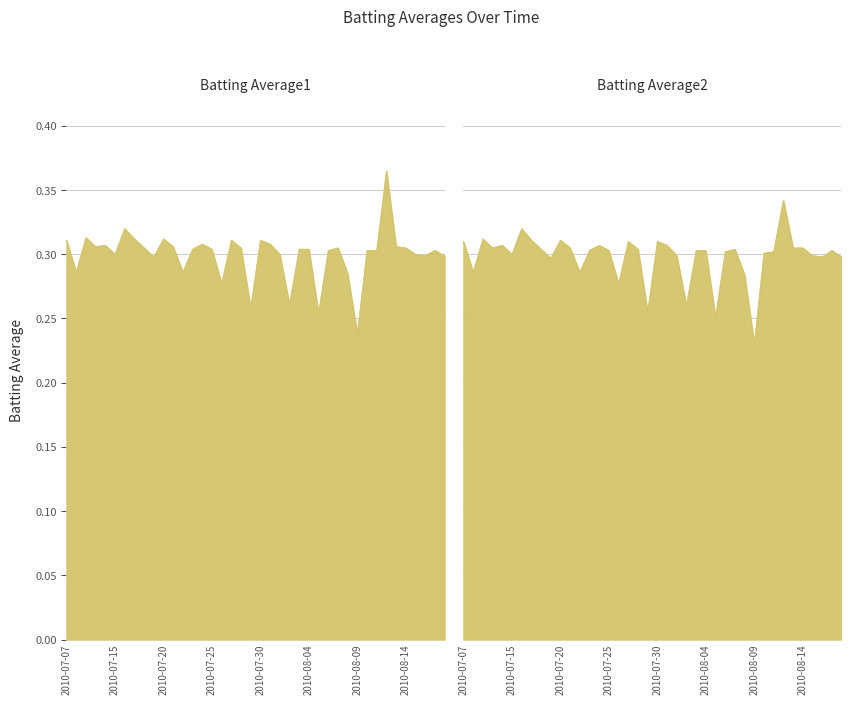

Reading left to right, extract all data points from this chart.

Batting Average1: 2010-07-07=0.3	2010-07-08=0.3	2010-07-09=0.3	2010-07-10=0.3	2010-07-11=0.3	2010-07-15=0.3	2010-07-16=0.3	2010-07-17=0.3	2010-07-18=0.3	2010-07-19=0.3	2010-07-20=0.3	2010-07-21=0.3	2010-07-22=0.3	2010-07-23=0.3	2010-07-24=0.3	2010-07-25=0.3	2010-07-26=0.3	2010-07-27=0.3	2010-07-28=0.3	2010-07-29=0.3	2010-07-30=0.3	2010-07-31=0.3	2010-08-01=0.3	2010-08-02=0.3	2010-08-03=0.3	2010-08-04=0.3	2010-08-05=0.3	2010-08-06=0.3	2010-08-07=0.3	2010-08-08=0.3	2010-08-09=0.2	2010-08-10=0.3	2010-08-11=0.3	2010-08-12=0.4	2010-08-13=0.3	2010-08-14=0.3	2010-08-15=0.3	2010-08-16=0.3	2010-08-17=0.3	2010-08-18=0.3
Batting Average2: 2010-07-07=0.3	2010-07-08=0.3	2010-07-09=0.3	2010-07-10=0.3	2010-07-11=0.3	2010-07-15=0.3	2010-07-16=0.3	2010-07-17=0.3	2010-07-18=0.3	2010-07-19=0.3	2010-07-20=0.3	2010-07-21=0.3	2010-07-22=0.3	2010-07-23=0.3	2010-07-24=0.3	2010-07-25=0.3	2010-07-26=0.3	2010-07-27=0.3	2010-07-28=0.3	2010-07-29=0.3	2010-07-30=0.3	2010-07-31=0.3	2010-08-01=0.3	2010-08-02=0.3	2010-08-03=0.3	2010-08-04=0.3	2010-08-05=0.3	2010-08-06=0.3	2010-08-07=0.3	2010-08-08=0.3	2010-08-09=0.2	2010-08-10=0.3	2010-08-11=0.3	2010-08-12=0.3	2010-08-13=0.3	2010-08-14=0.3	2010-08-15=0.3	2010-08-16=0.3	2010-08-17=0.3	2010-08-18=0.3